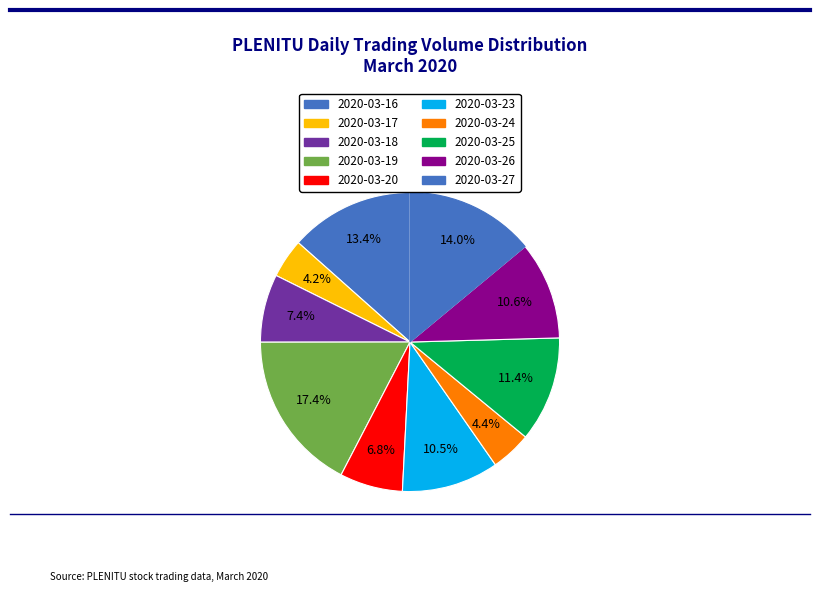

Do 2020-03-27 and 2020-03-17 together represent more than half of the pie?

No